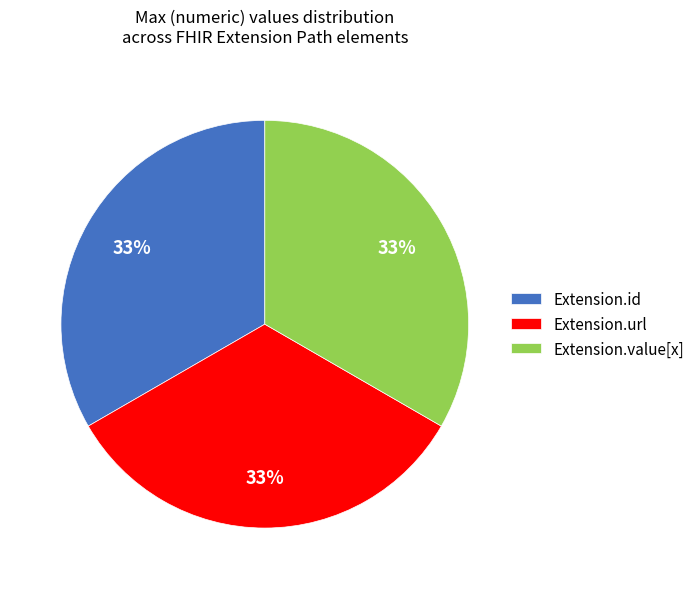

Is the sum of Extension.id and Extension.url greater than half?

Yes